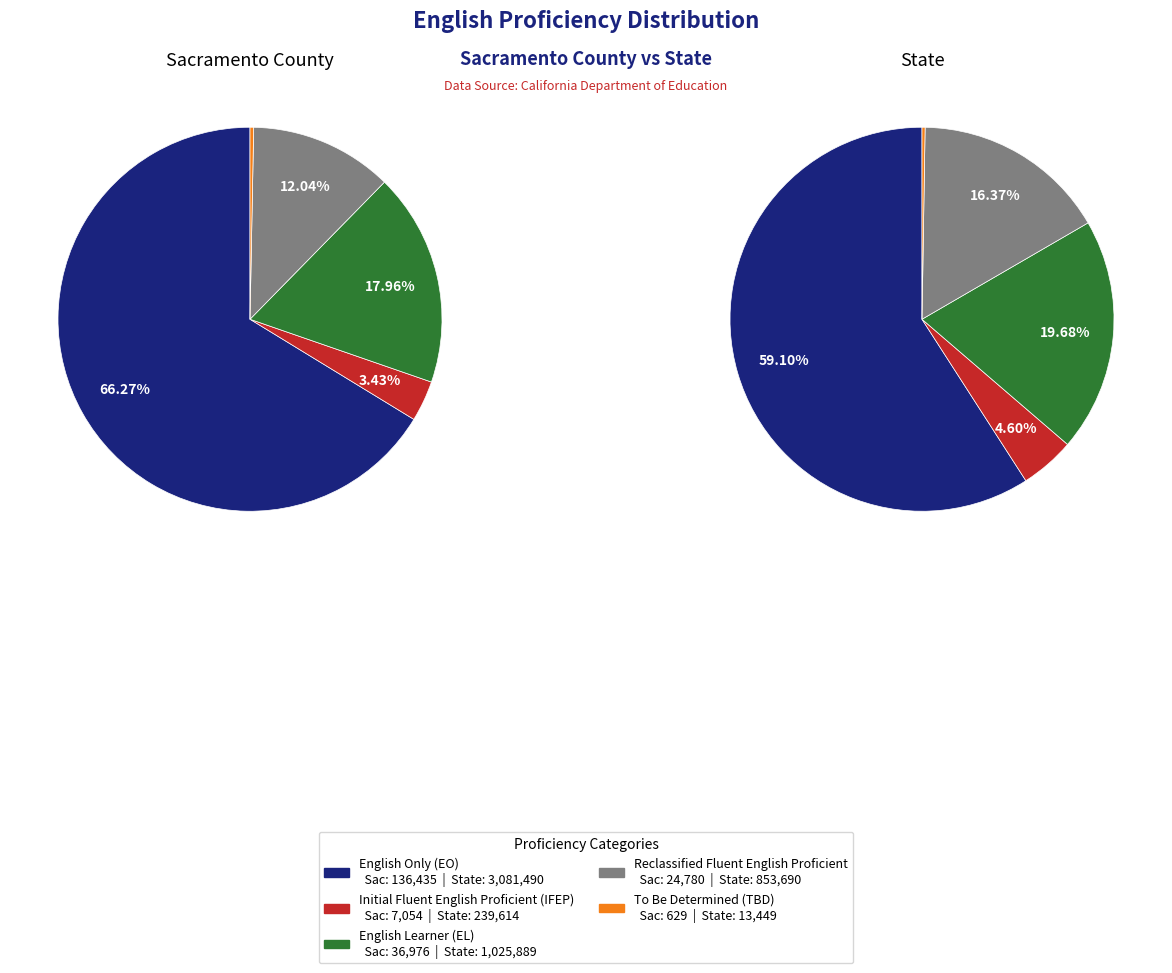

True or false: Sacramento County accounts for 3% of the total.

True